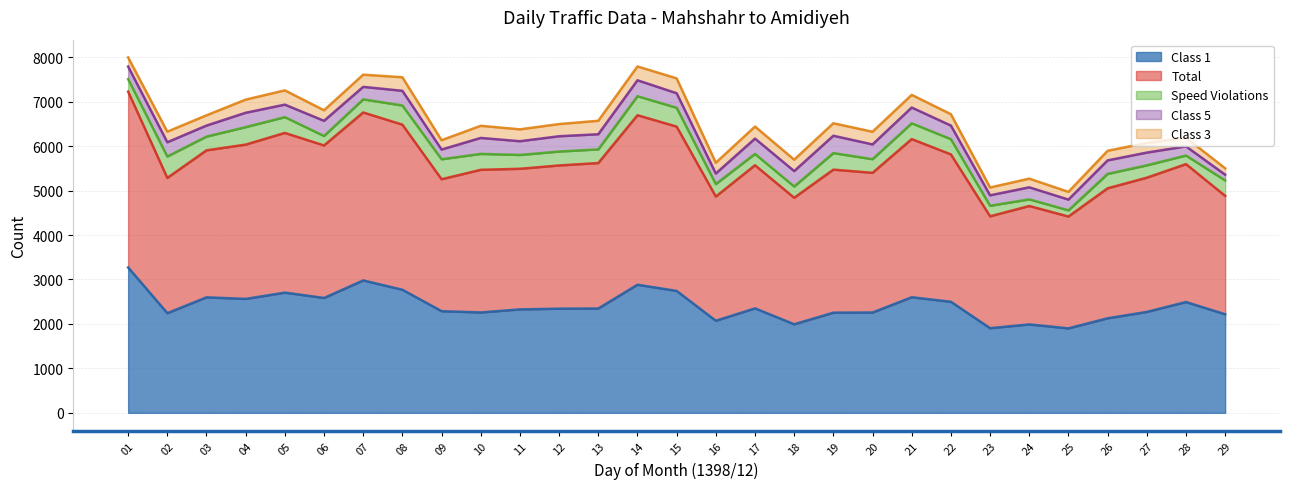

What is the lowest value of the Class 1 series?

1900